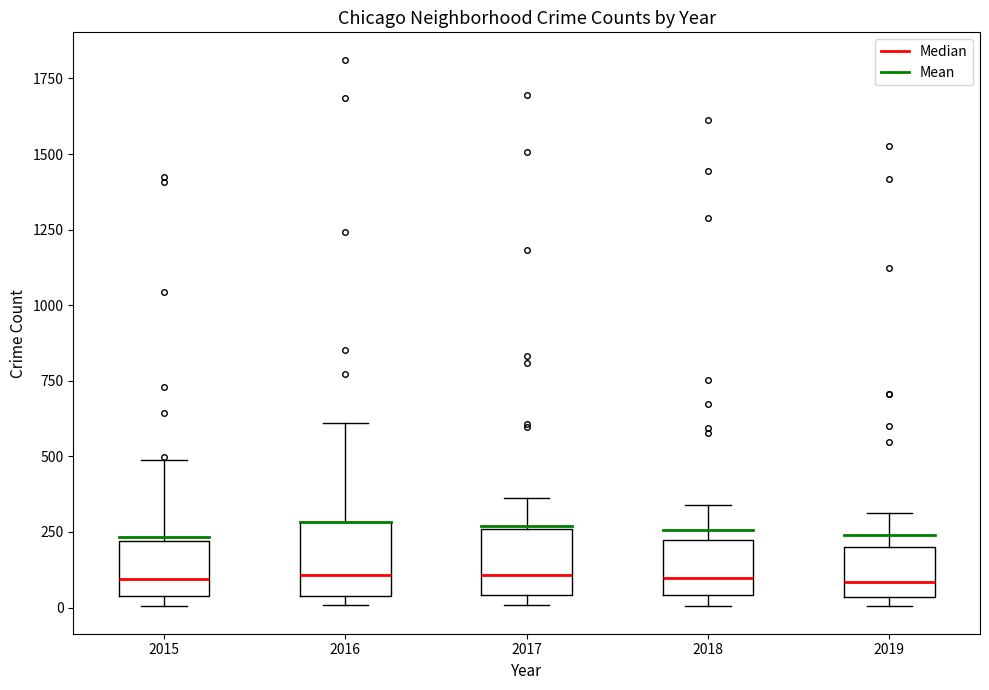

Where does the median line of the box at x = 2017 sit on the y-axis? The values are not printed on the chart, so give them approximately, as read against the axis.

100